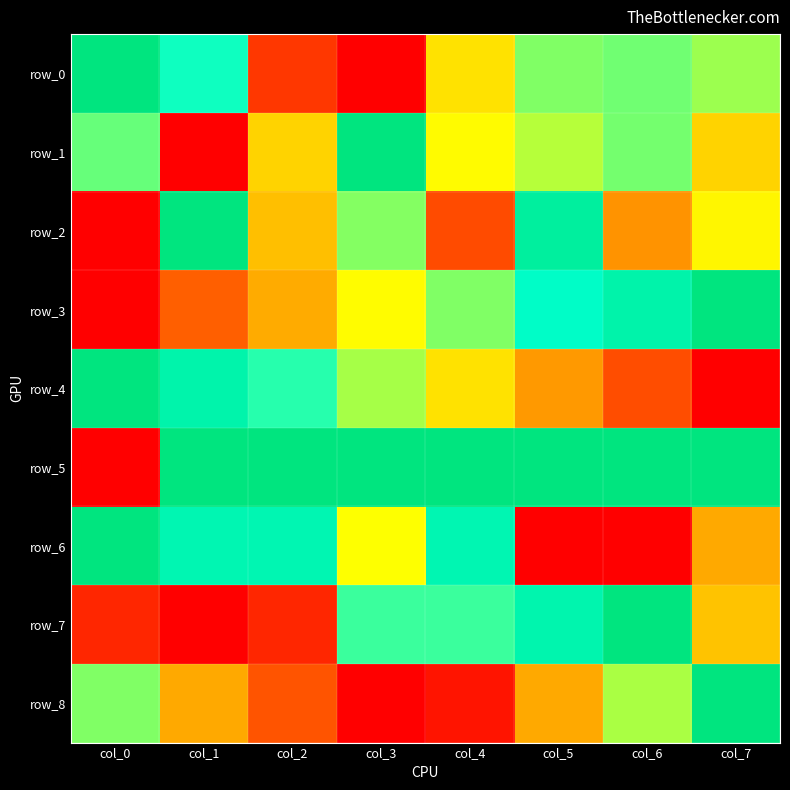

Which category has the highest value in the row_7 series?

col_6